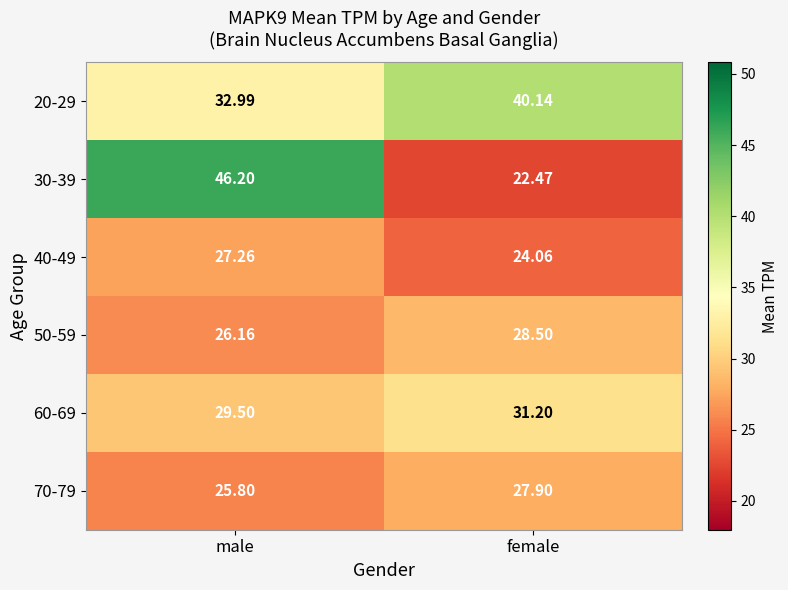

At which label is 70-79 closest to 26?

male